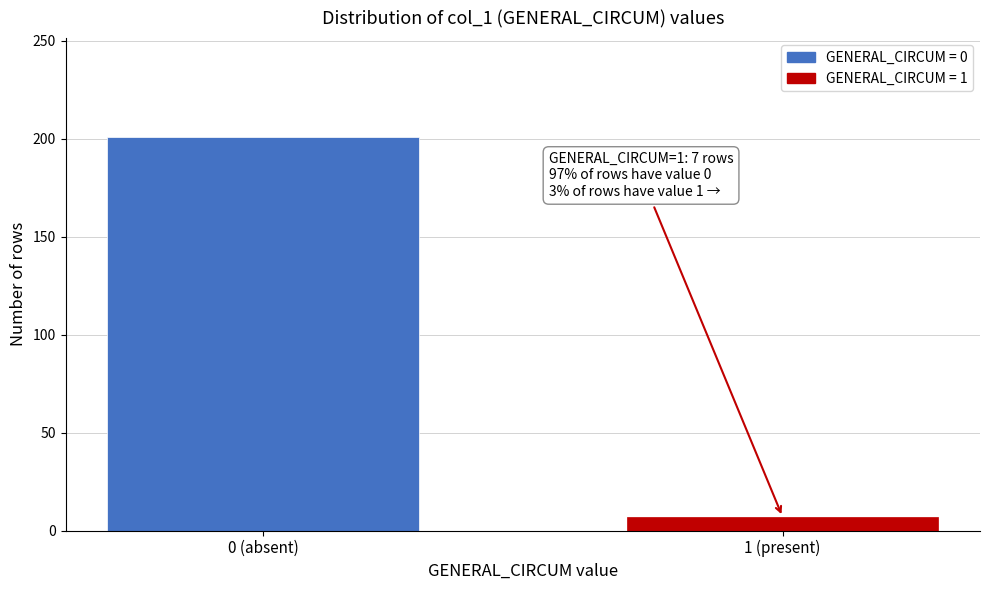

Reading left to right, list all the values displayed in this chart.

201	7